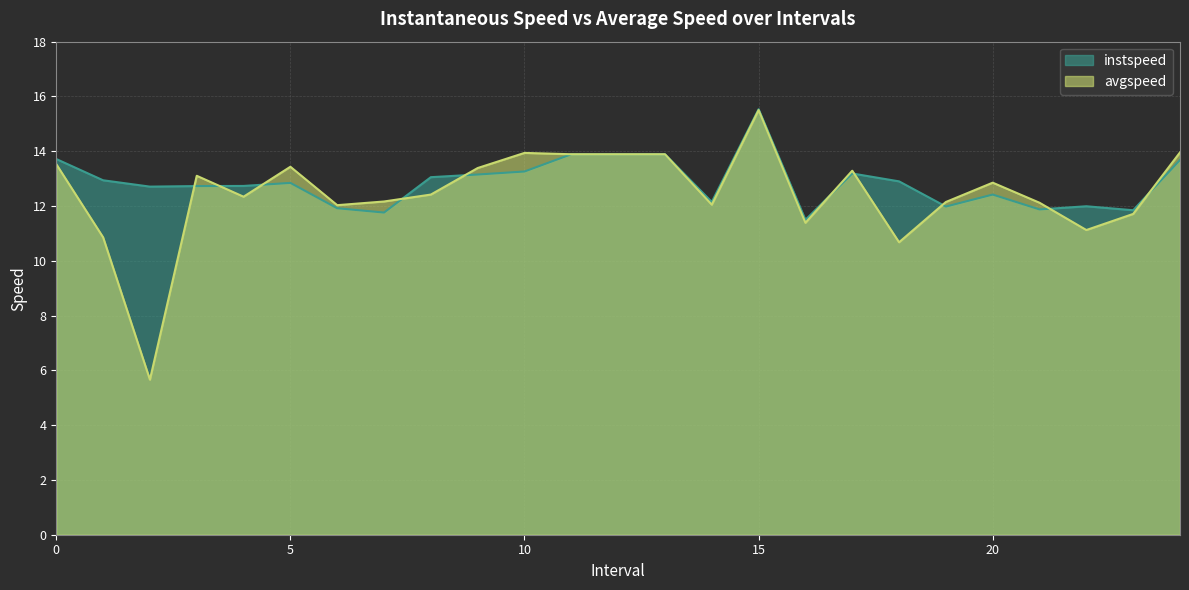

True or false: instspeed has a value of 20.6 at 17.

False